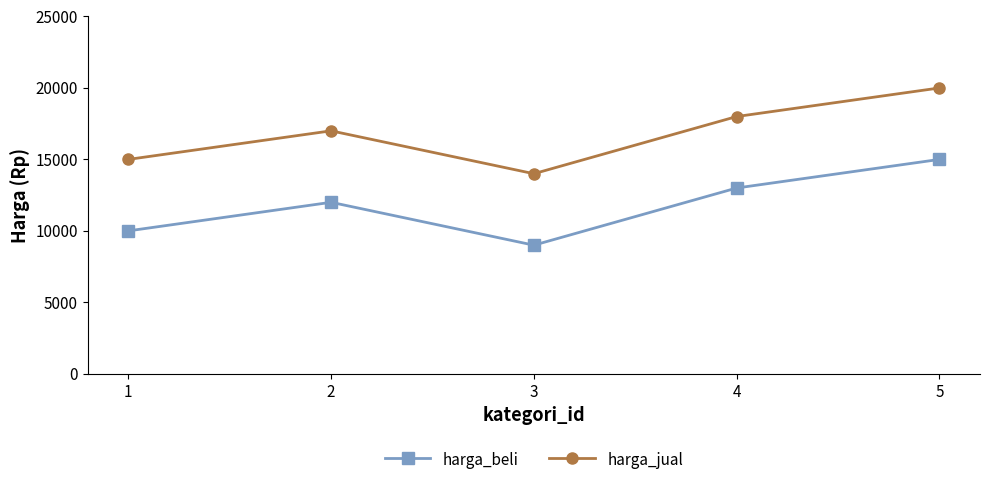

True or false: harga_beli and harga_jual cross at least once.

False